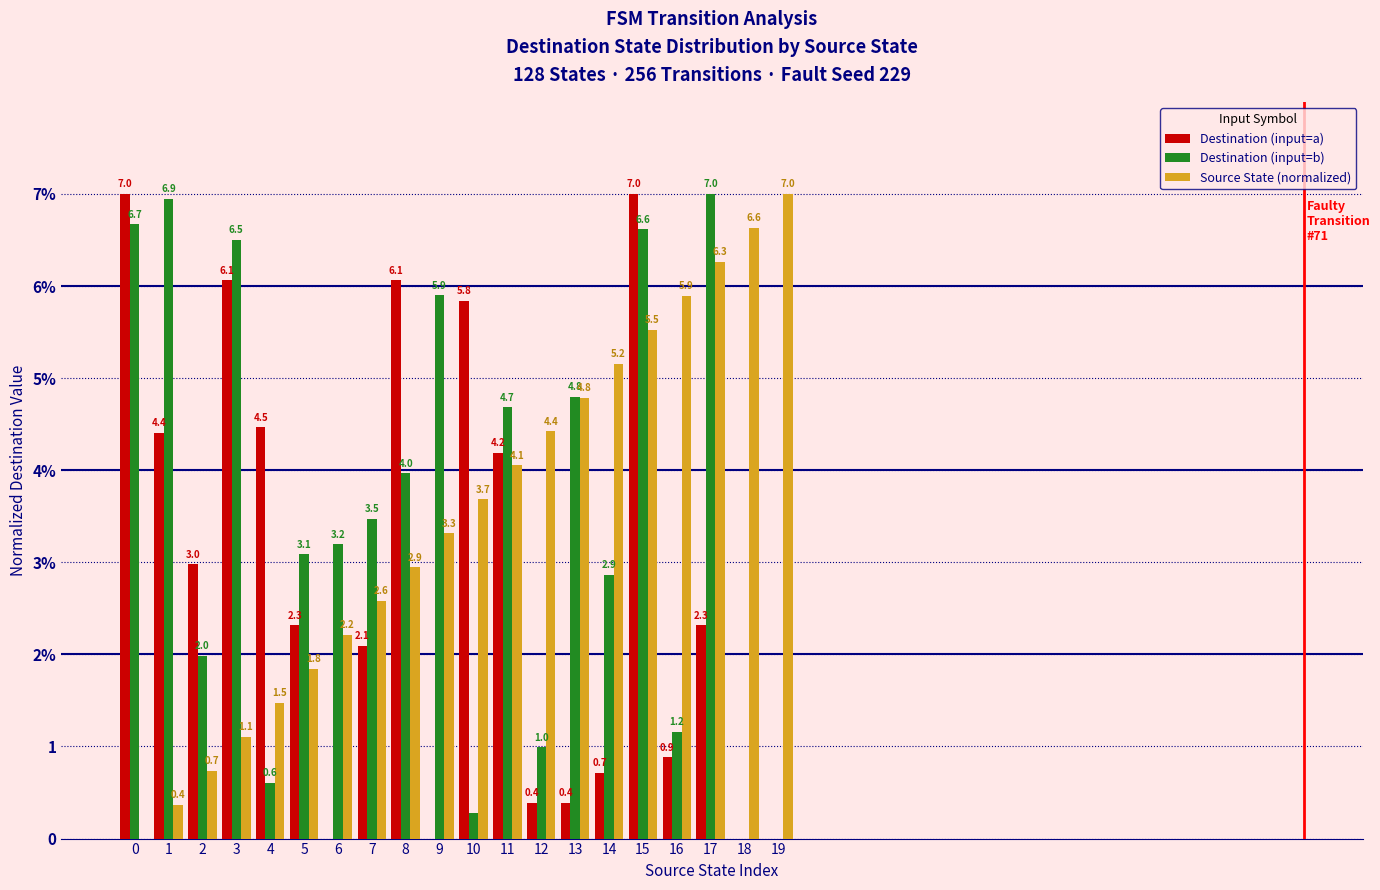

Rank the series by their maximum value, from lowest to highest.

Destination (input=a), Destination (input=b), Source State (normalized)